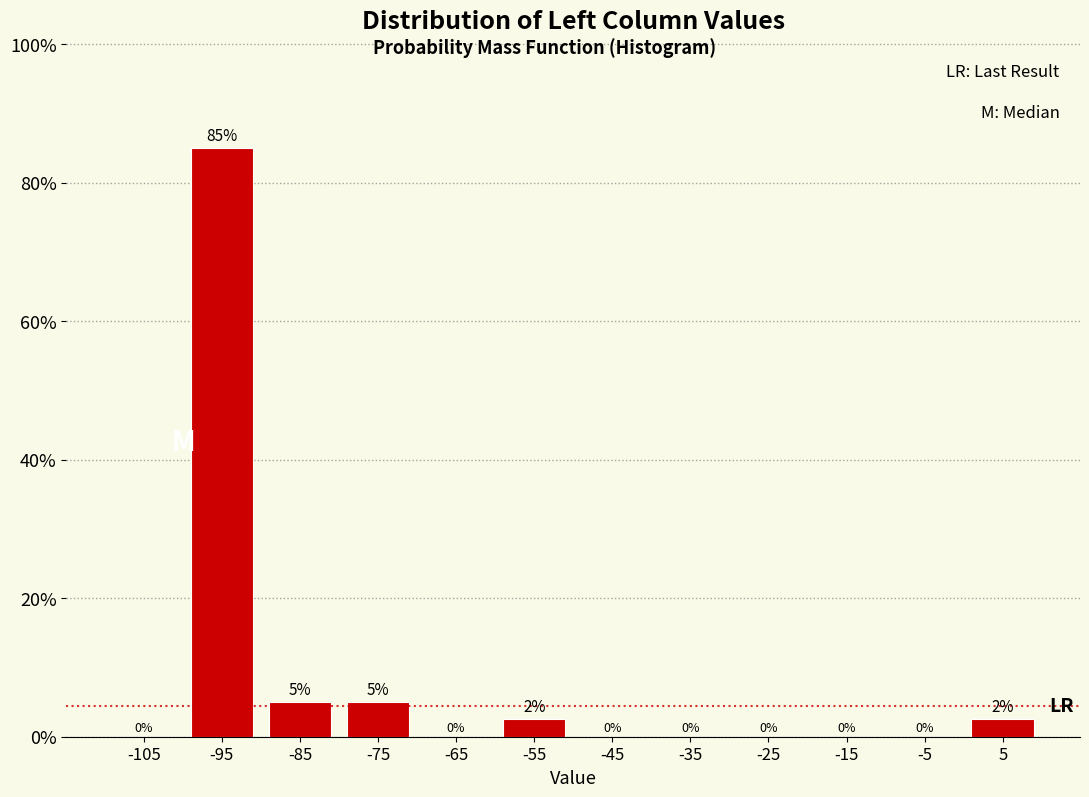

Over which range of the x-axis is the bar tallest?

-100 to -90